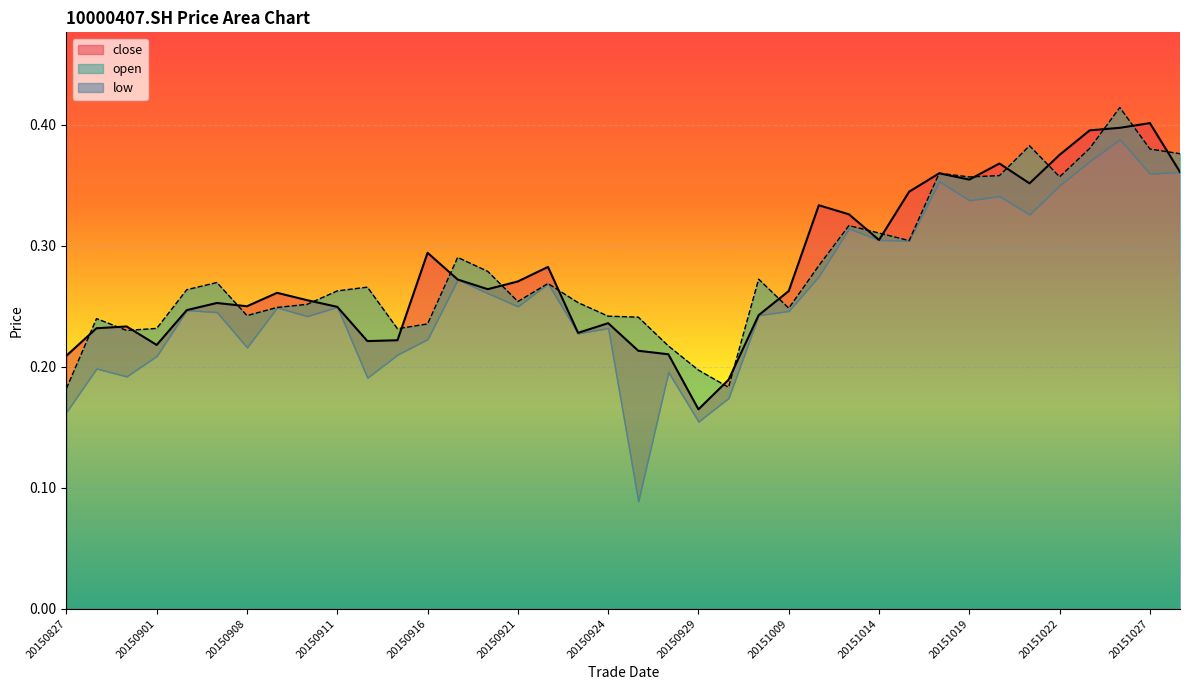

Does the chart display data point markers on the line(s)?

No